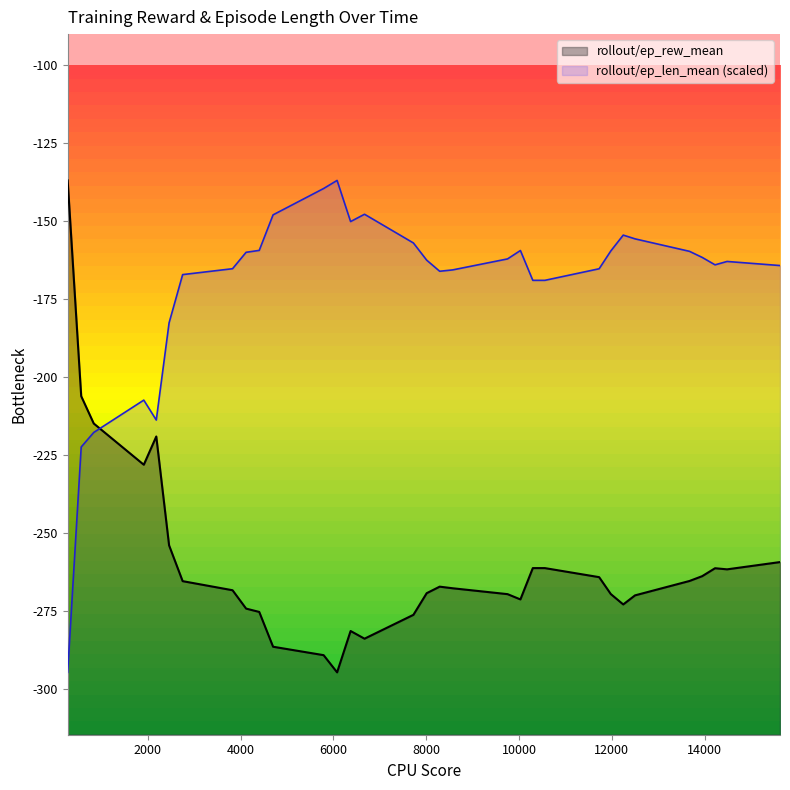

What is the average value?

-259.7